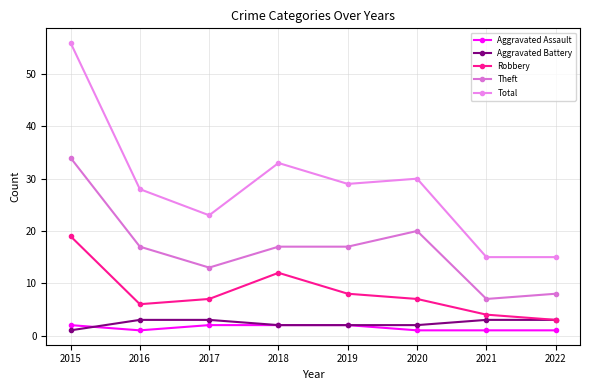

How many distinct data groups are displayed?

5